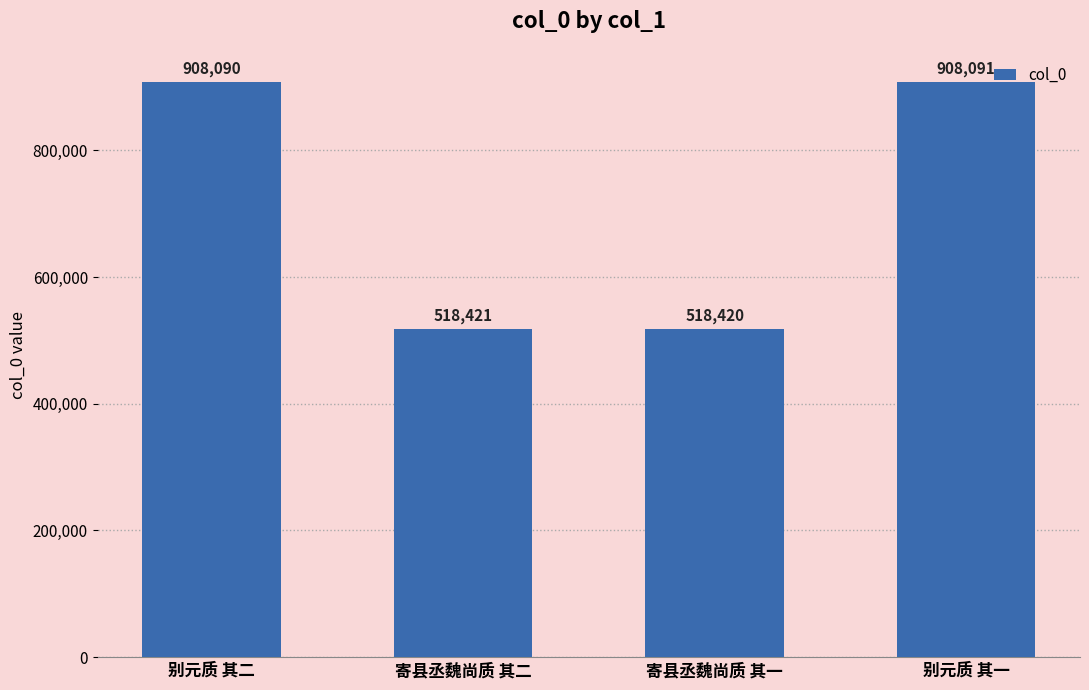

Reading left to right, what are all the values shown in this chart?

908090	518421	518420	908091